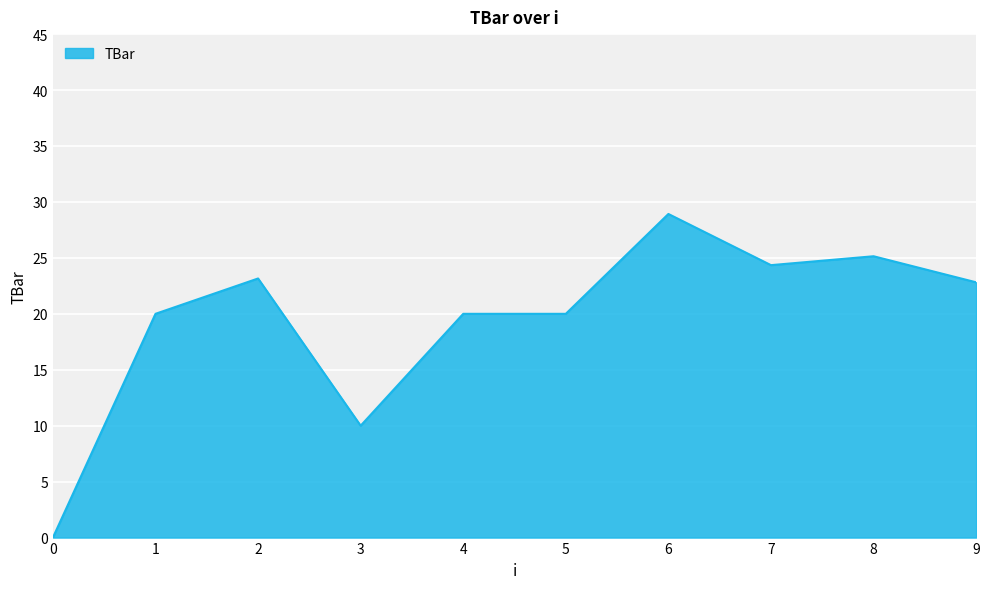

What is the average value?

19.4